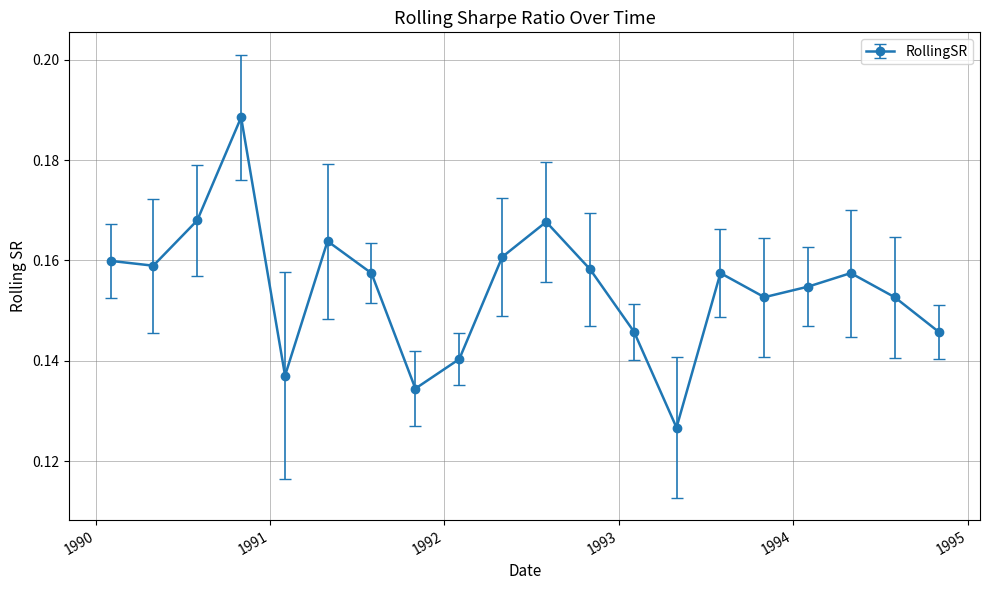

How many values are between 0 and 1?

20